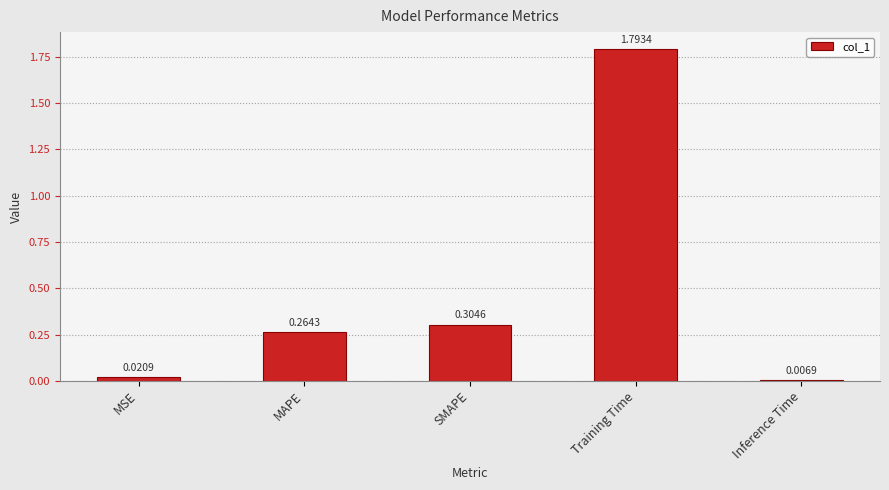

What is the change in value from MSE to MAPE?

+0.2